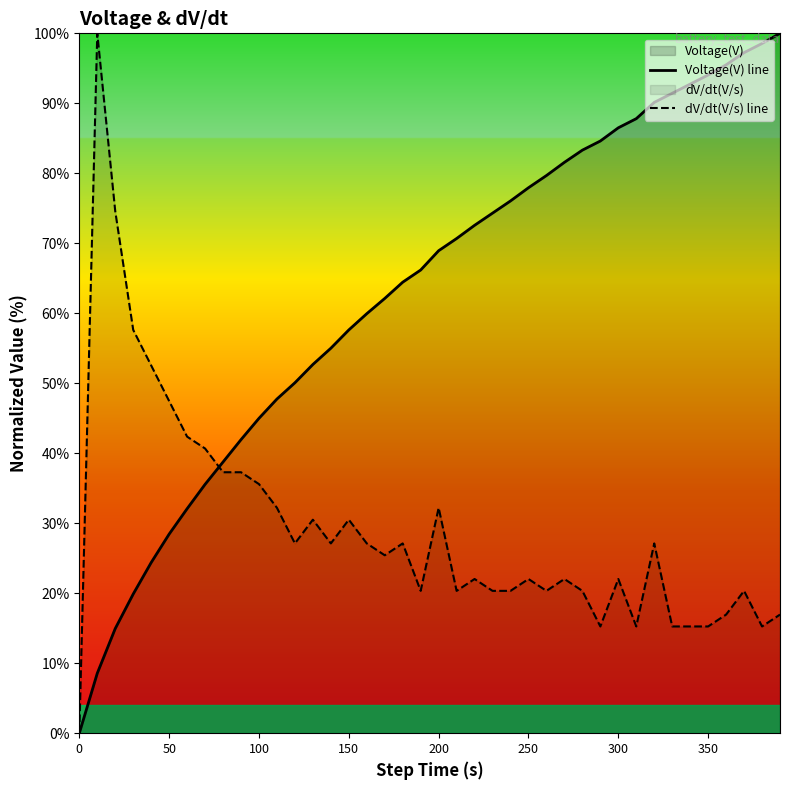

Which series has the largest range (max minus min)?

Voltage(V) line